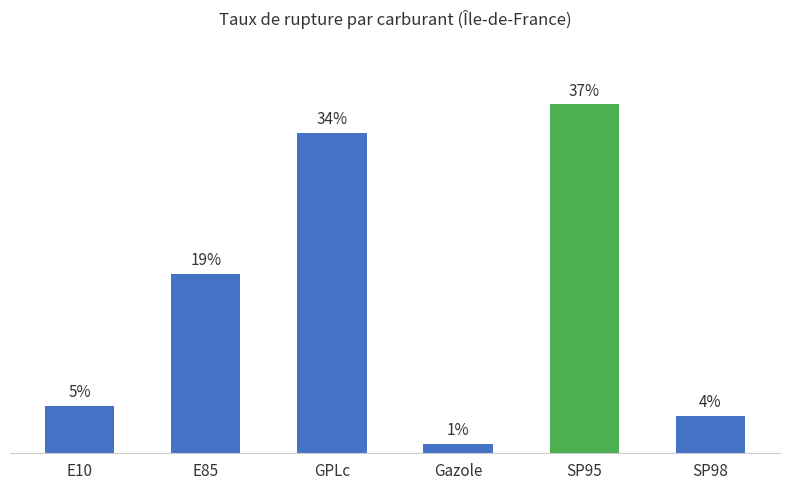

Rank the categories by value from highest to lowest.

SP95, GPLc, E85, E10, SP98, Gazole